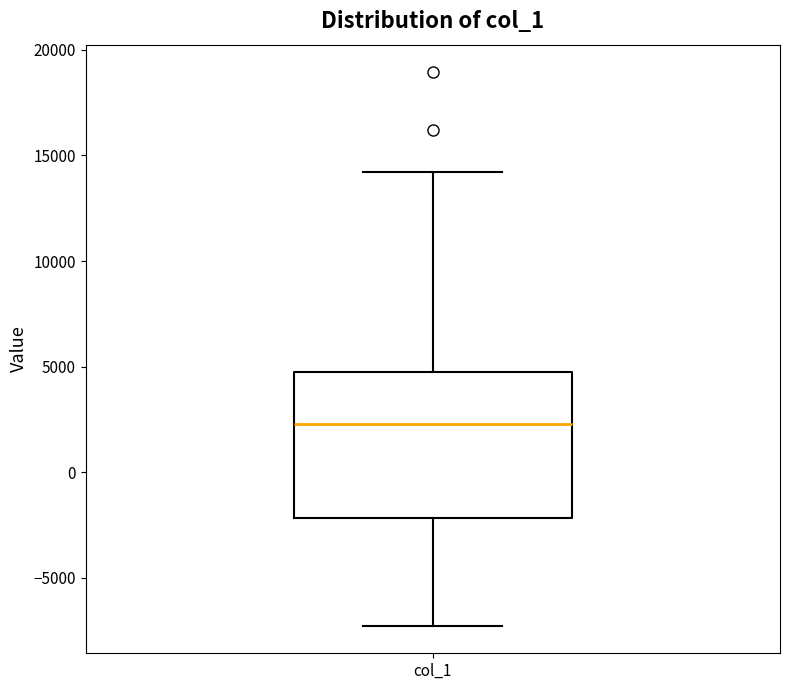

Read this box plot against the y-axis: the position of the median line, the range covered by the box, and the ends of both whiskers. The values are not printed on the chart, so give them approximately, as read against the axis.

median 2500, box -2000 to 4500, whiskers -7500 to 14000